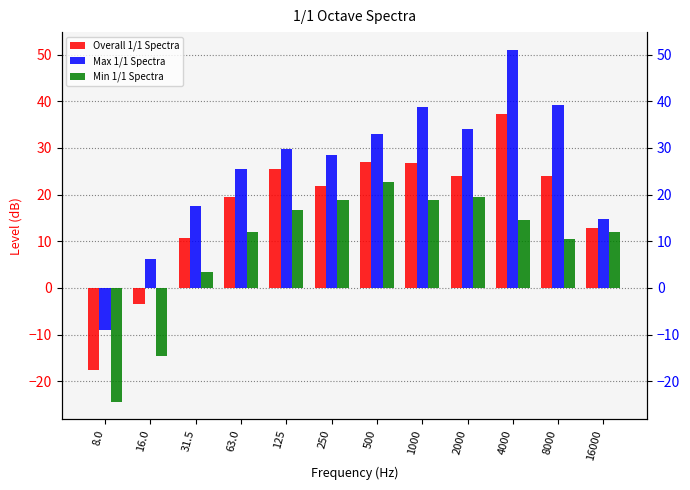

How many bars are there in each group?

3